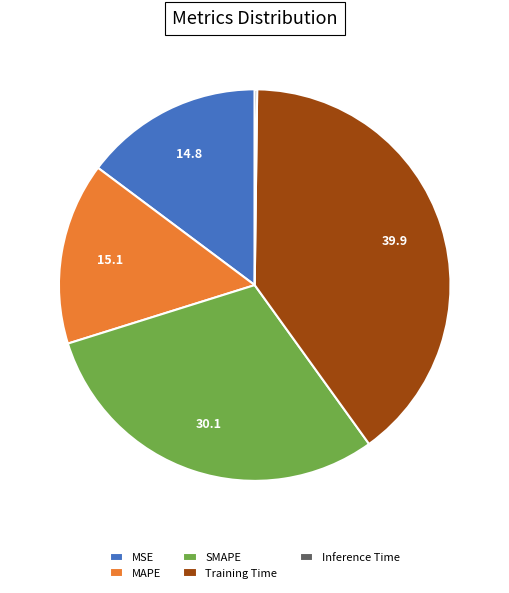

Which slice is the largest?

Training Time